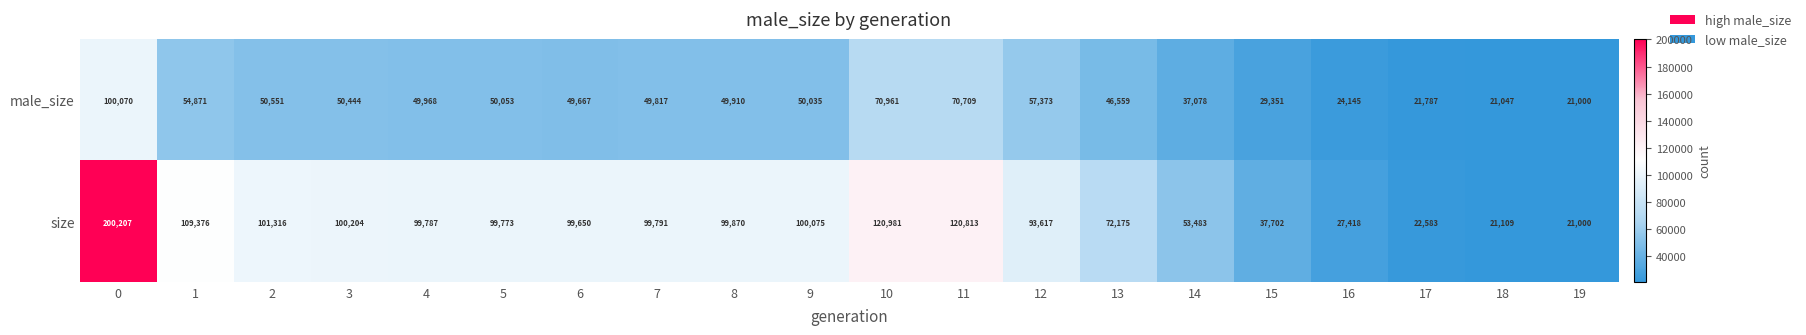

Between 1 and 6, which series saw the biggest shift?

size